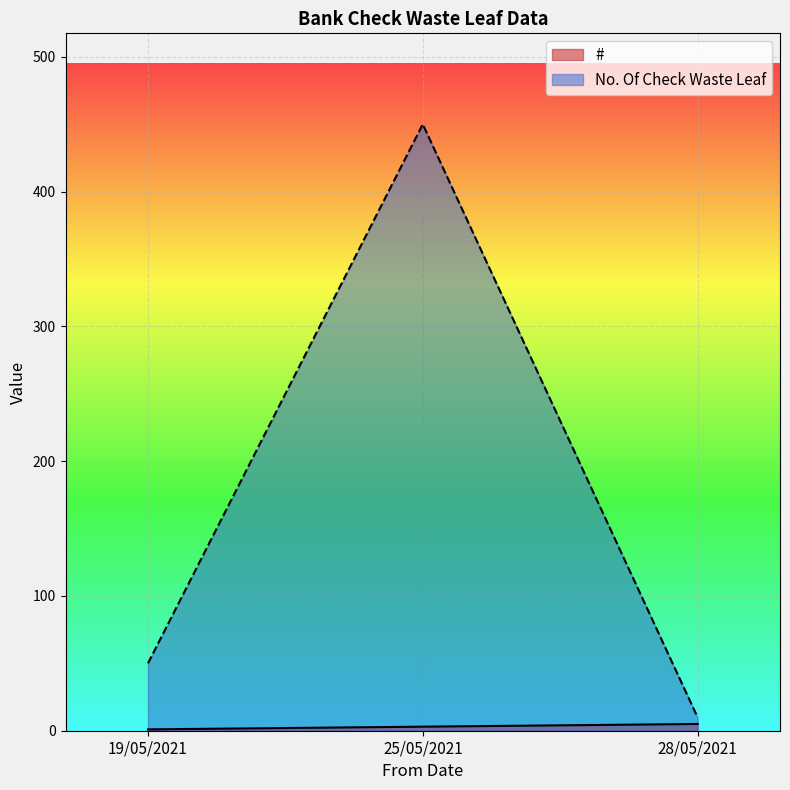

What is the total value across all series at 28/05/2021?

15